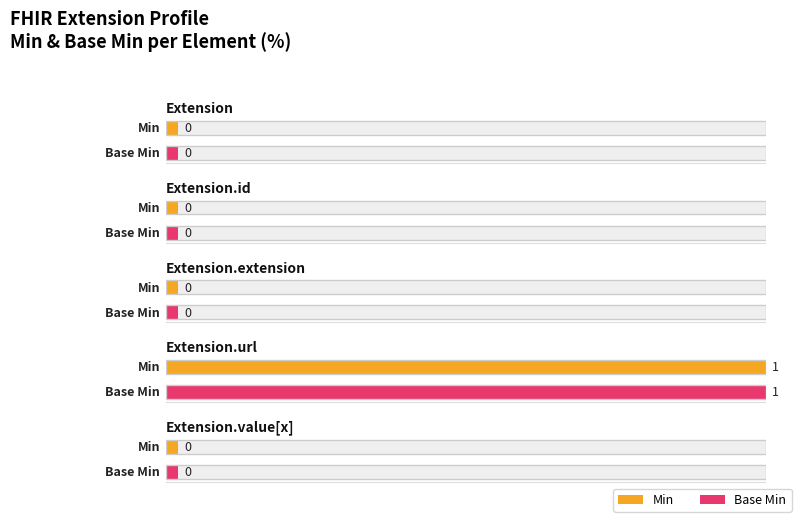

Reading left to right, extract all data points from this chart.

Min: 0	0	0	1	0
Base Min: 0	0	0	1	0